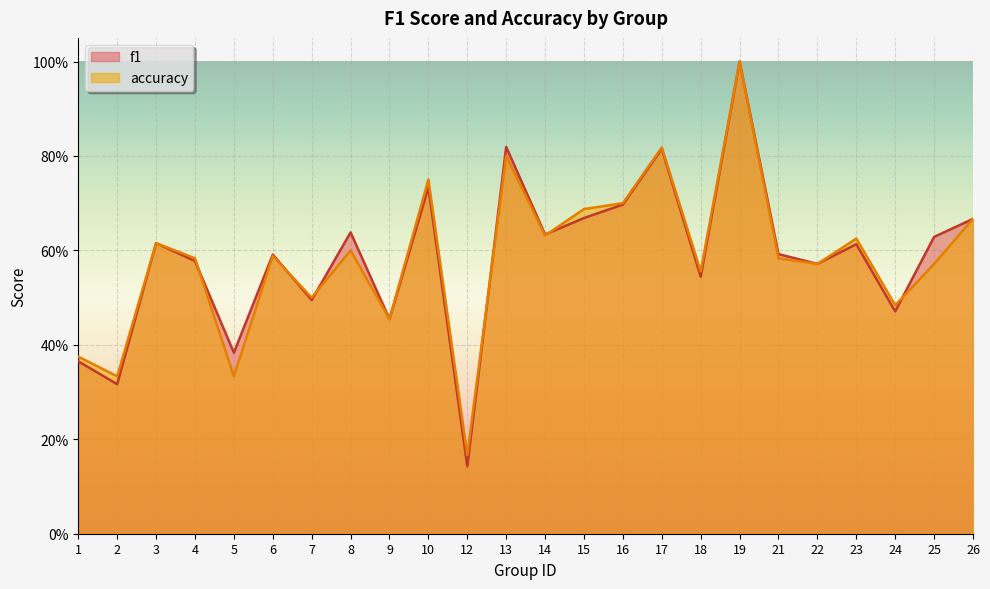

How many lines are shown in the chart?

2